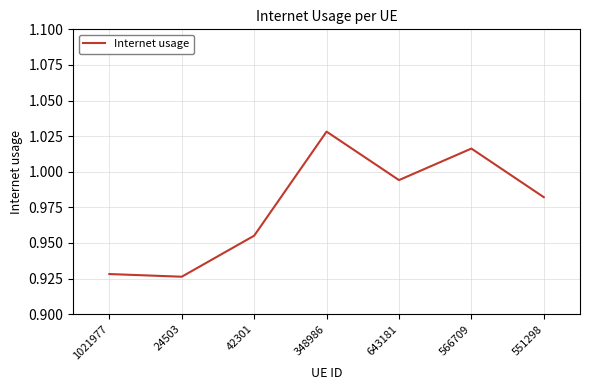

Count the number of data series in this chart.

1